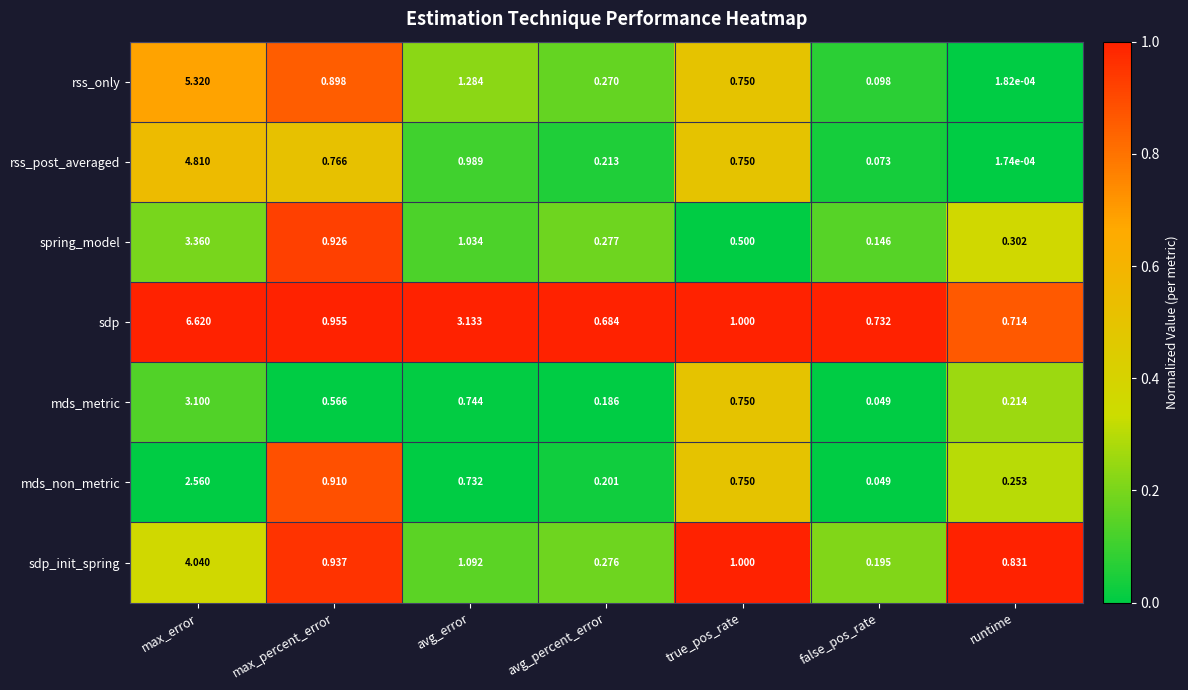

Which series changed the most between avg_percent_error and true_pos_rate?

sdp_init_spring